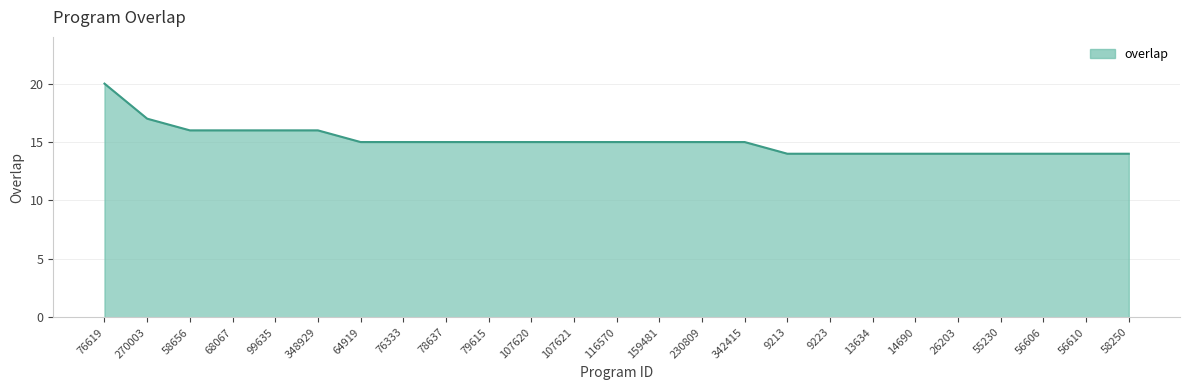

What is the smallest value displayed?

14